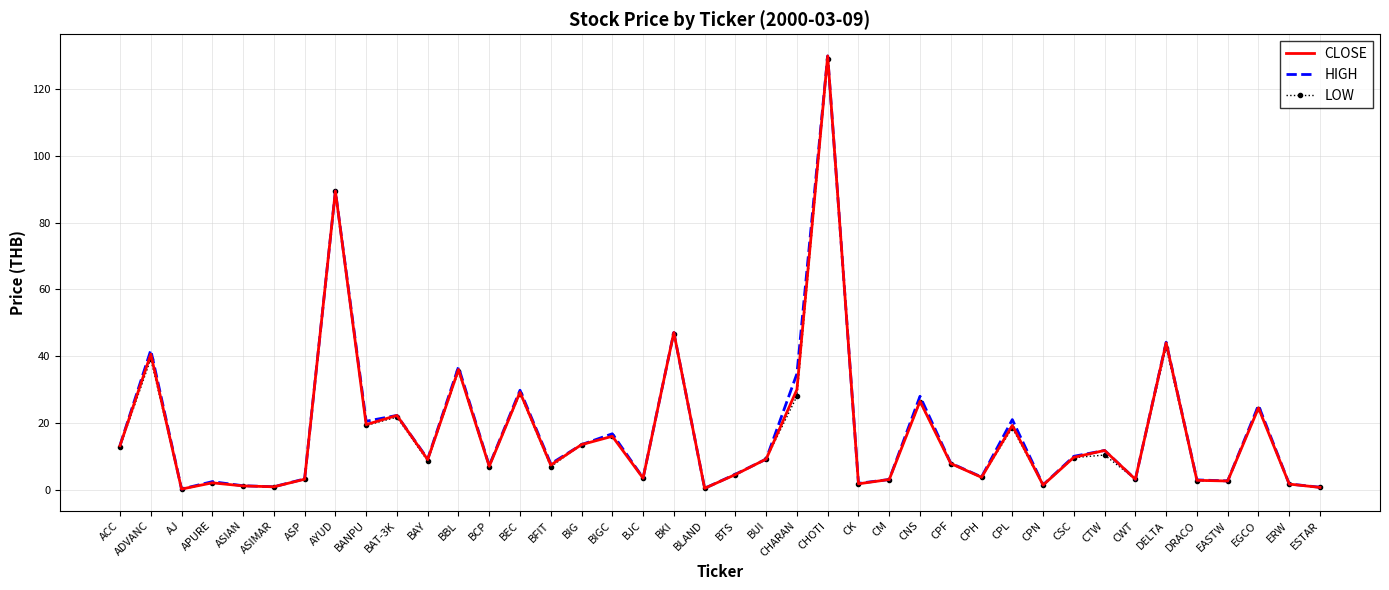

Is the value of LOW at AYUD greater than the value of HIGH at AJ?

Yes